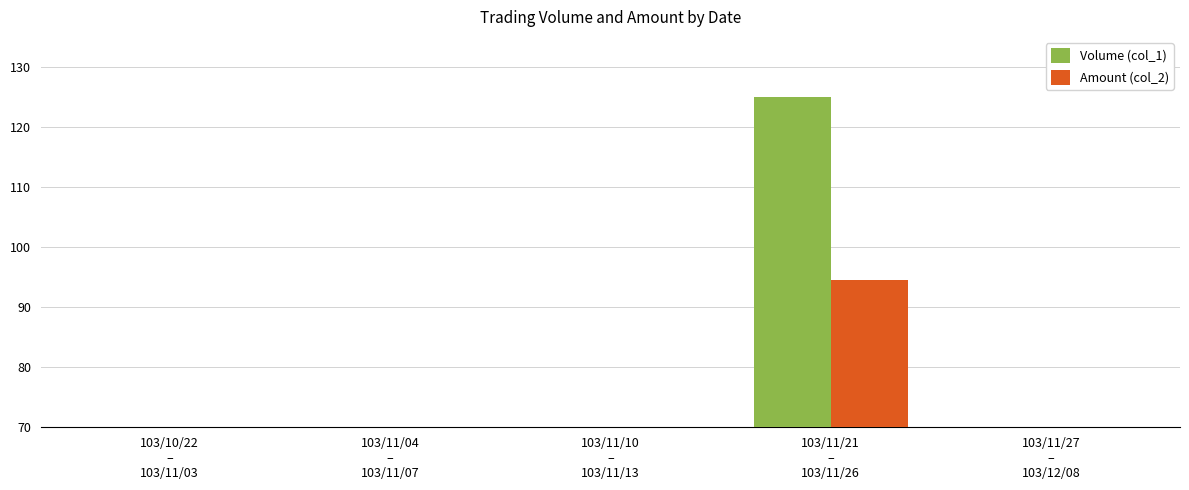

What is the average value of the Volume (col_1) series?

37.6